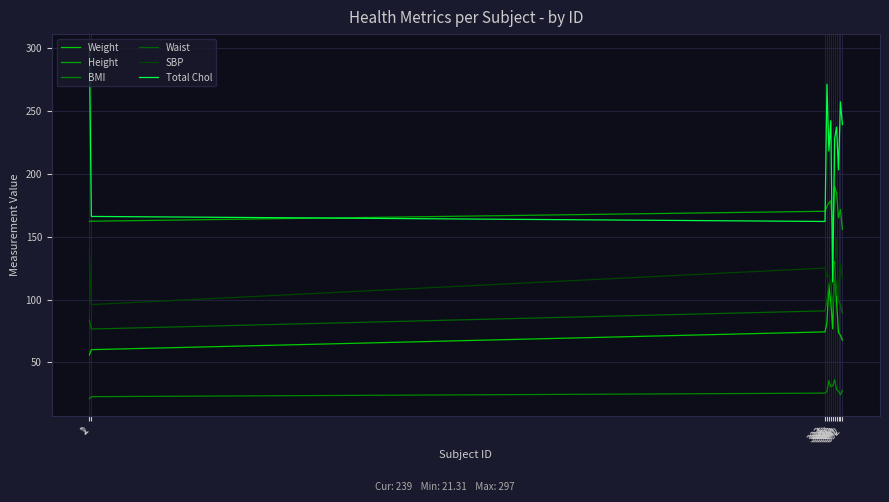

Reading left to right, what are all the values shown in this chart?

Weight: 1=56.0	2=60.2	383=74.3	384=81.8	385=111.2	386=98.0	387=76.7	388=130.2	389=97.3	390=73.9	391=71.5	392=67.8
Height: 1=162.1	2=162.2	383=170.1	384=174.1	385=176.8	386=178.4	387=156.2	388=189.9	389=184.6	390=164.9	391=171.5	392=155.8
BMI: 1=21.3	2=22.9	383=25.7	384=27.0	385=35.6	386=30.8	387=31.4	388=36.1	389=28.6	390=27.2	391=24.3	392=27.9
Waist: 1=83.6	2=76.6	383=91.0	384=99.4	385=112.7	386=113.6	387=91.5	388=124.0	389=105.2	390=99.6	391=96.0	392=89.4
SBP: 1=135.0	2=96.0	383=125.0	384=118.0	385=119.0	386=114.0	387=112.0	388=121.0	389=148.0	390=101.0	391=128.0	392=117.0
Total Chol: 1=297.0	2=166.0	383=162.0	384=271.0	385=218.0	386=242.0	387=114.0	388=228.0	389=237.0	390=203.0	391=257.0	392=239.0